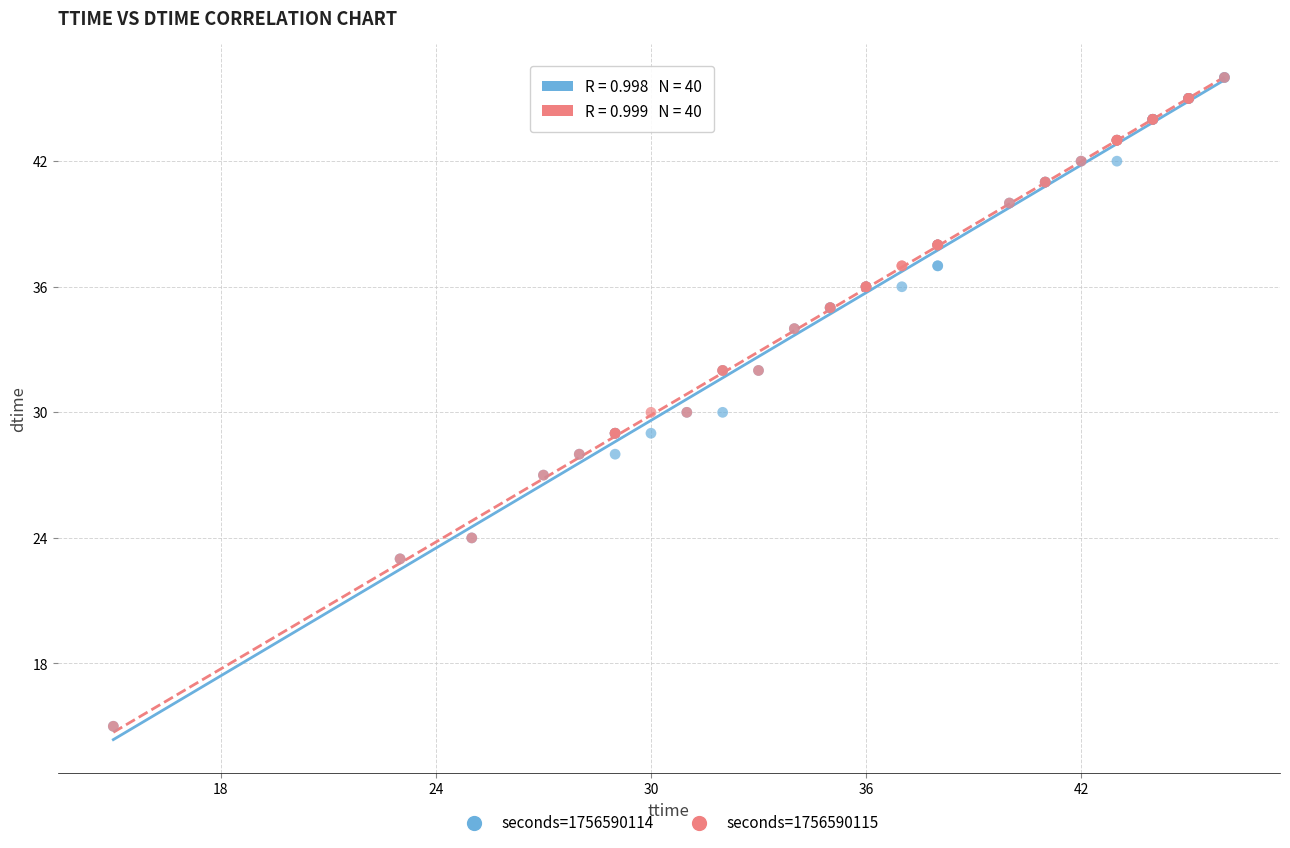

What are all the series names shown in the legend?

seconds=1756590114, seconds=1756590115